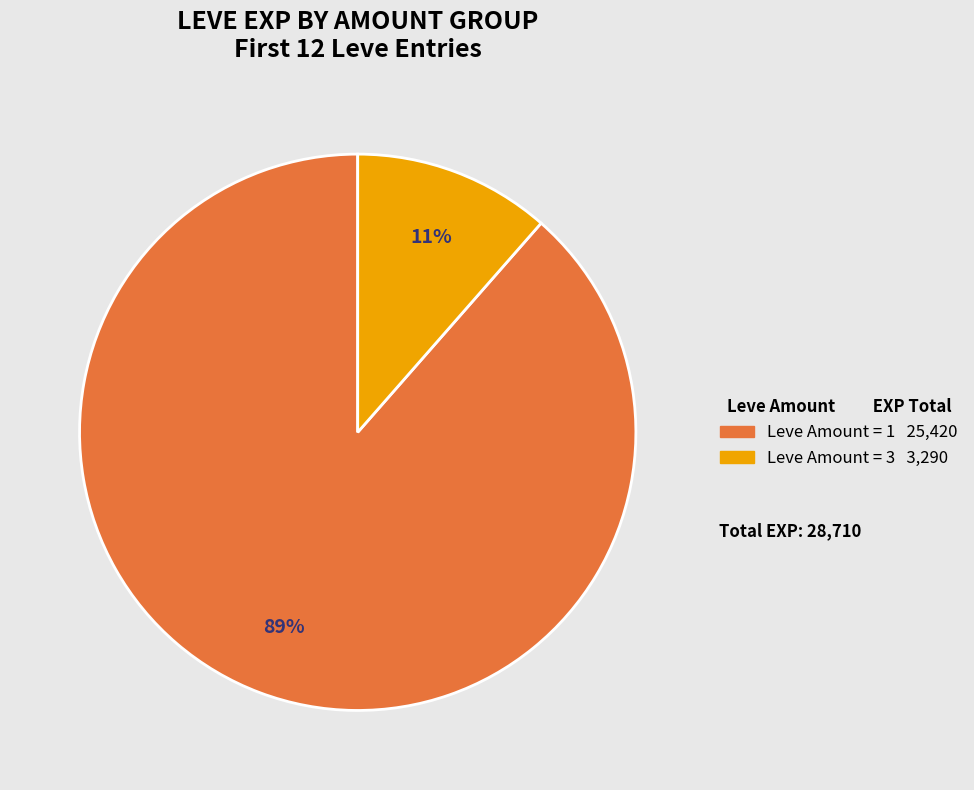

To the nearest percent, what is the average slice percentage?

50%